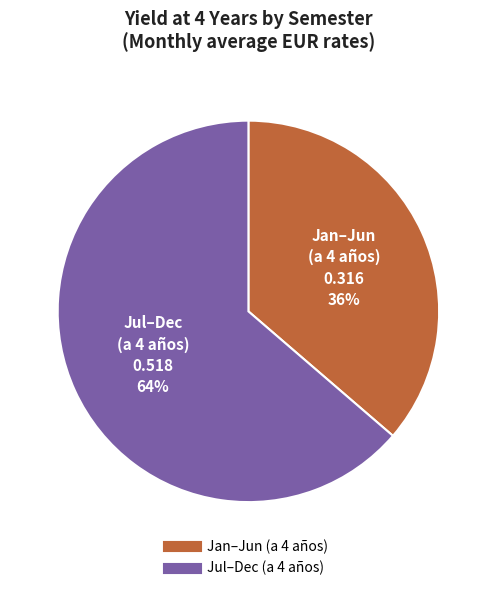

To the nearest percent, what is the average slice percentage?

50%